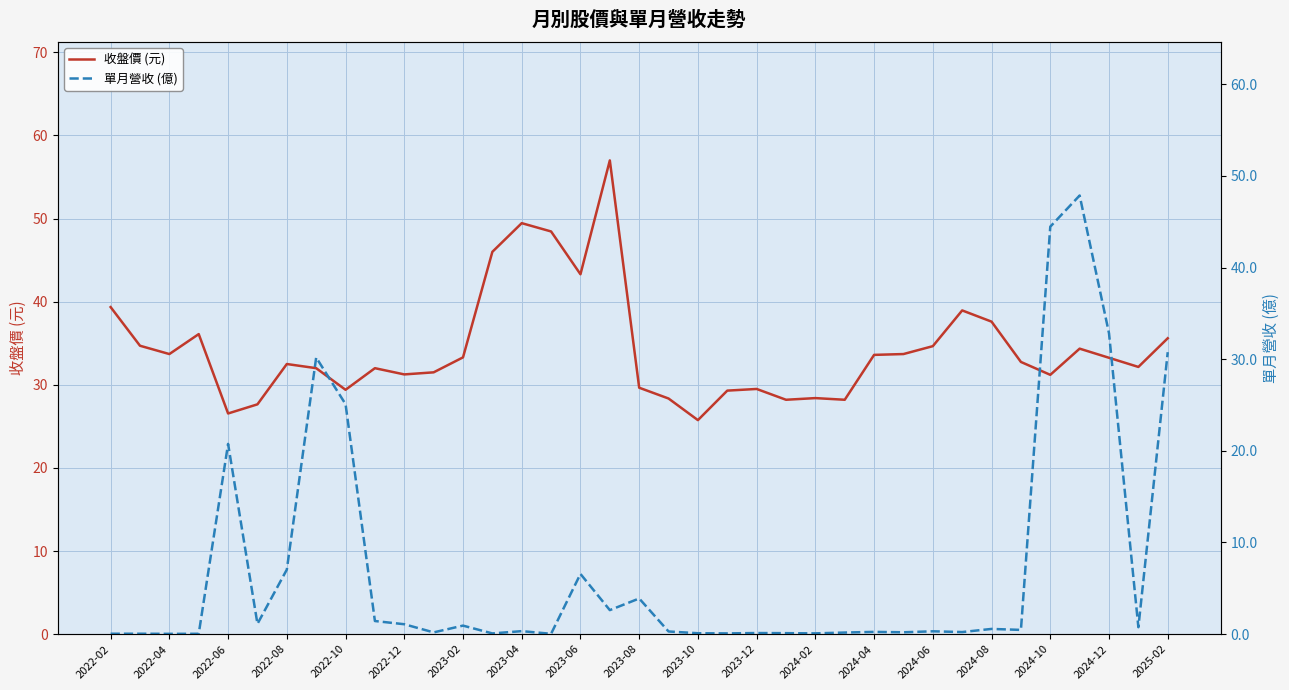

List the series in order of their peak value, highest first.

收盤價 (元), 單月營收 (億)